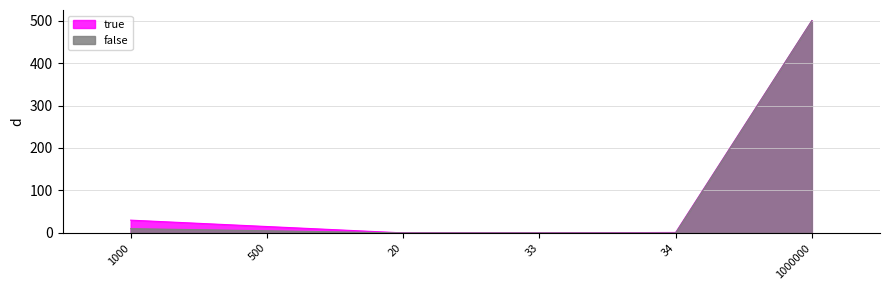

Reading right to left, list all the values displayed in this chart.

true: 1000000=500	34=1	33=0	20=0	500=15	1000=30
false: 1000000=500	34=0	33=0	20=0	500=5	1000=10